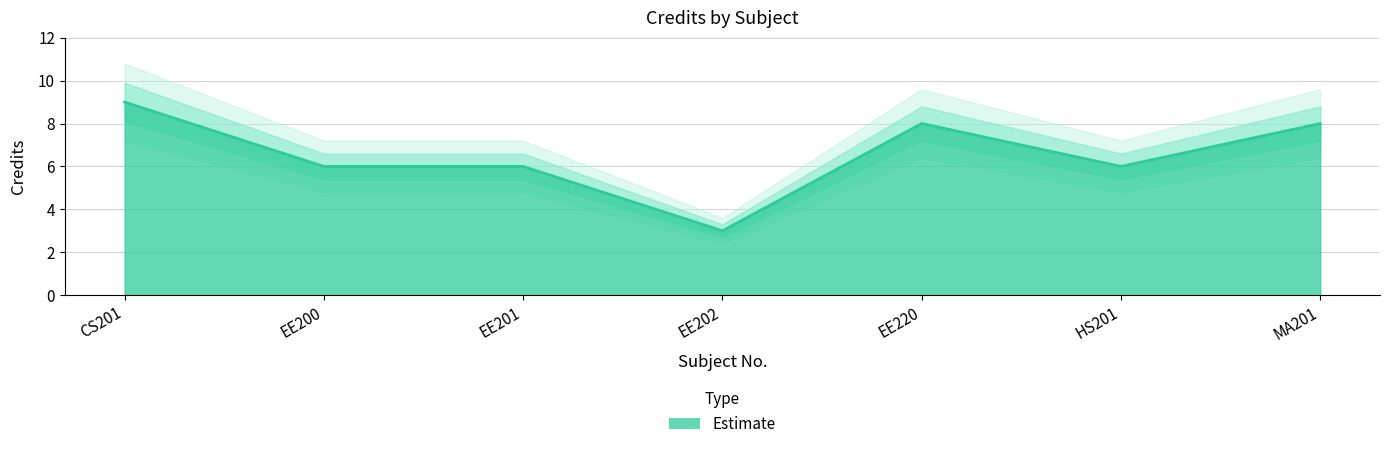

Is it true that Credit_lower equals 11.1 at EE220?

False